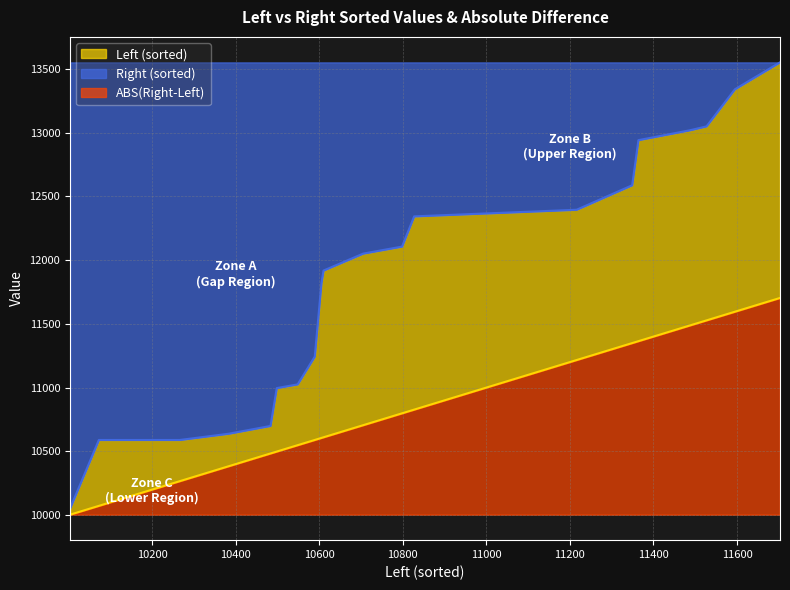

Which category has the highest value in the Right (sorted) series?

11703